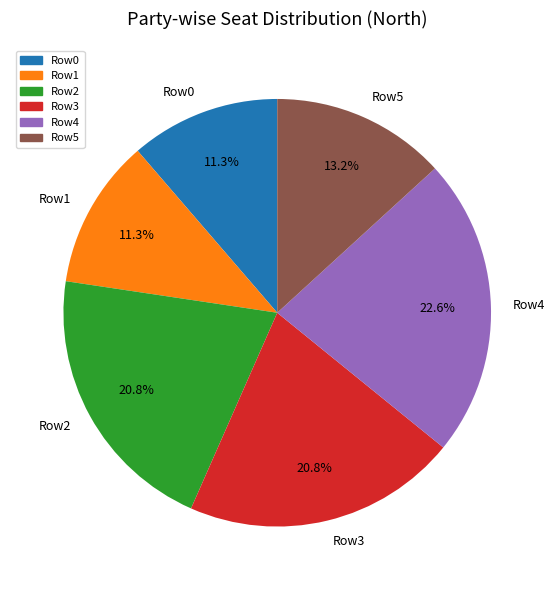

Does any single category account for the majority?

No